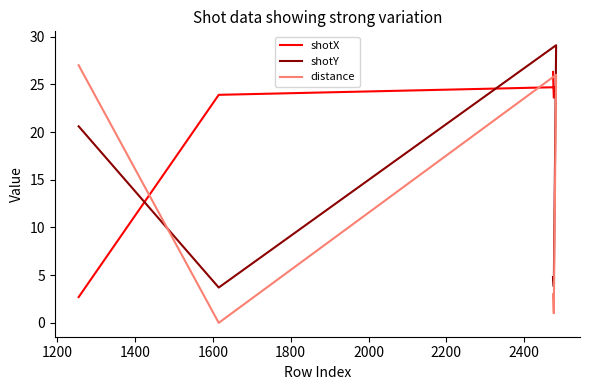

True or false: distance has more than 1 interior local peaks.

False